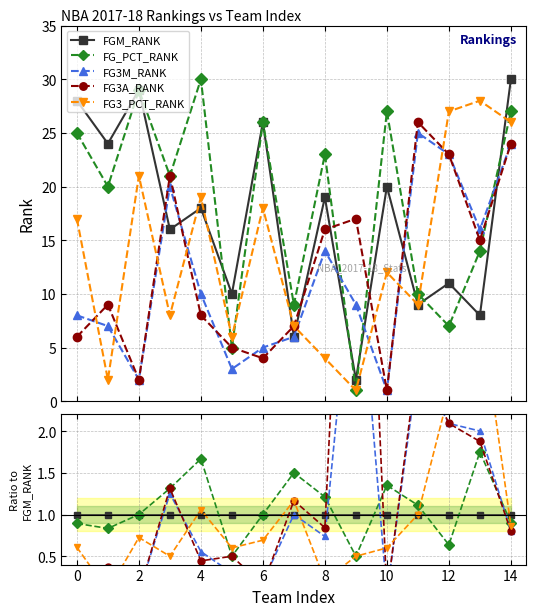

At 0, list the series in order from largest to smallest.

FGM_RANK, FG_PCT_RANK, FG3_PCT_RANK, FG3M_RANK, FG3A_RANK